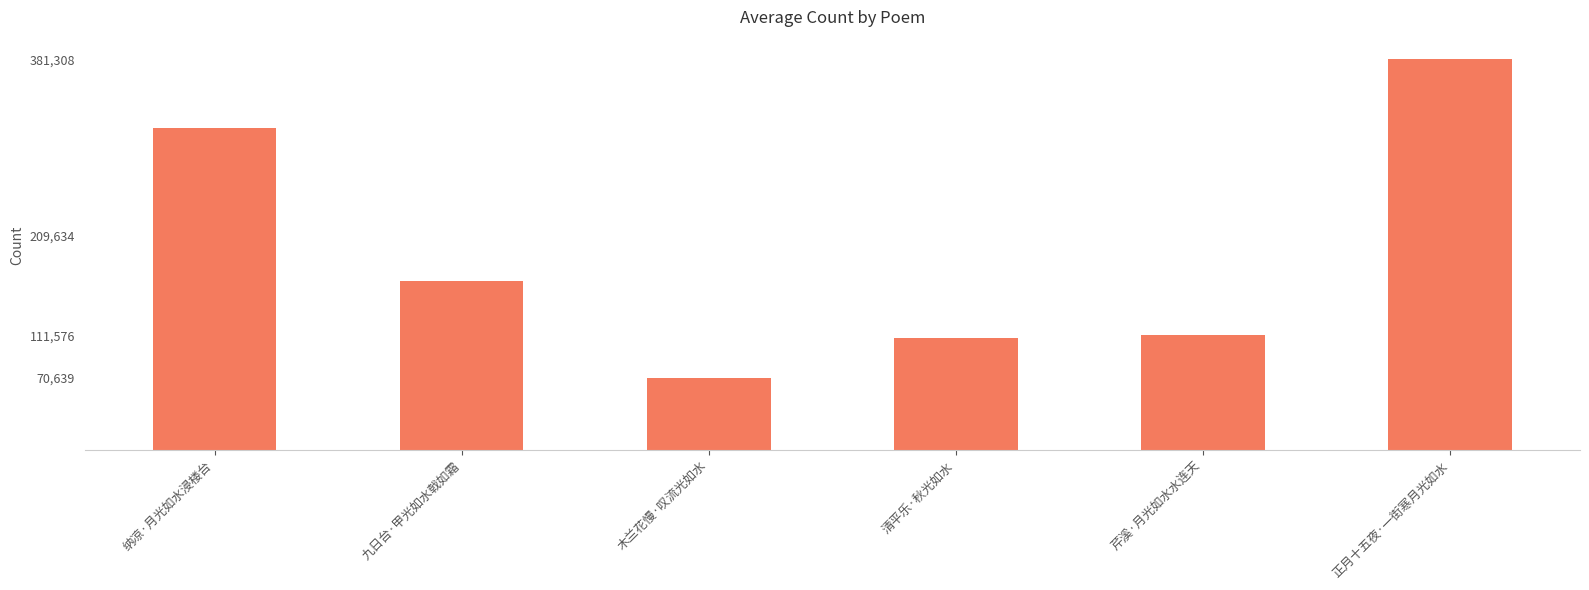

What position from the right is 清平乐·秋光如水?

3